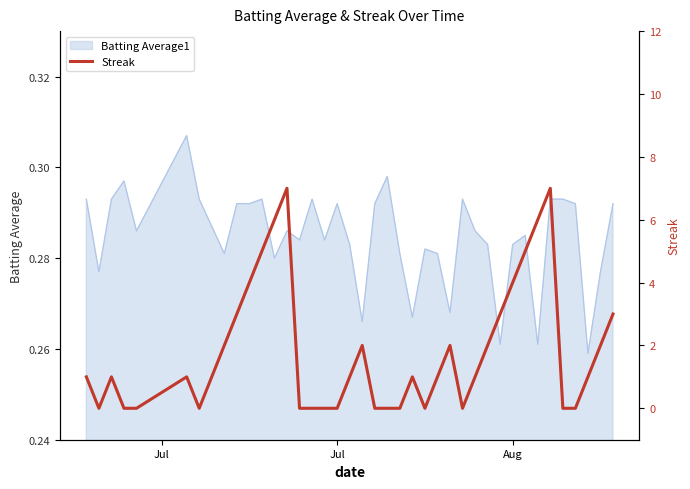

True or false: Batting Average1 has a value of 0.4 at Aug.

False